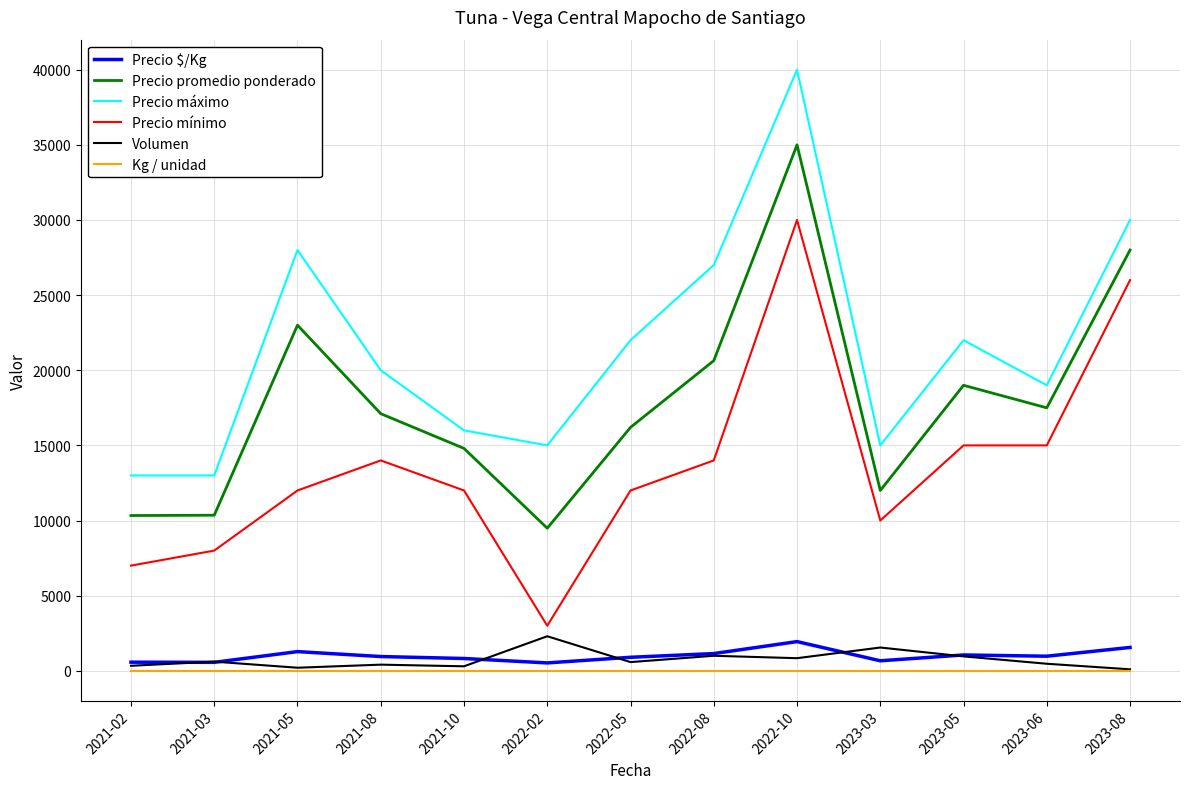

Which series changed the most between 2021-08 and 2023-03?

Precio promedio ponderado